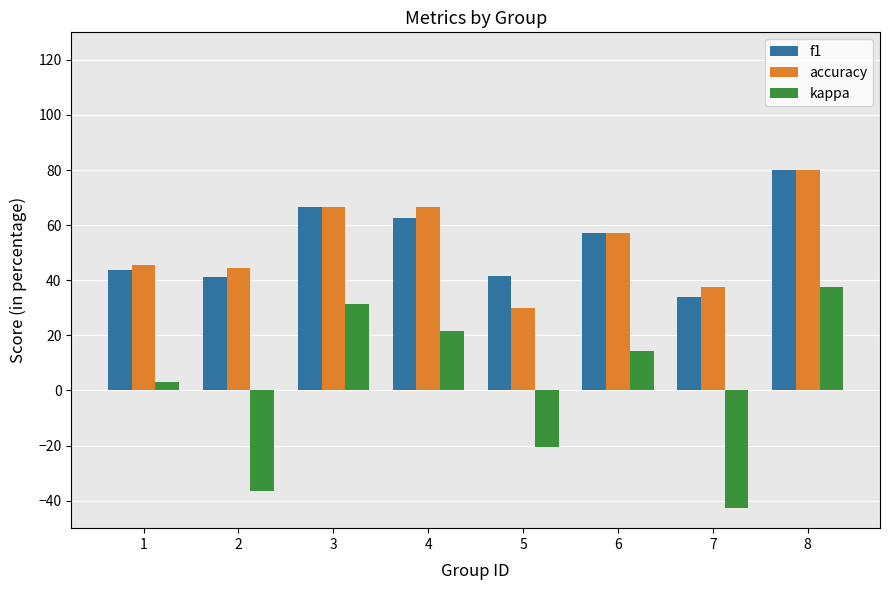

How many data points does each series have?

8